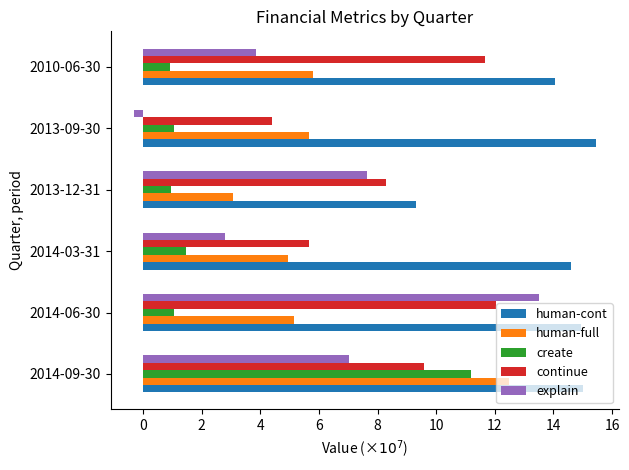

List the labels in order of explain value, smallest first.

2013-09-30, 2014-03-31, 2010-06-30, 2014-09-30, 2013-12-31, 2014-06-30